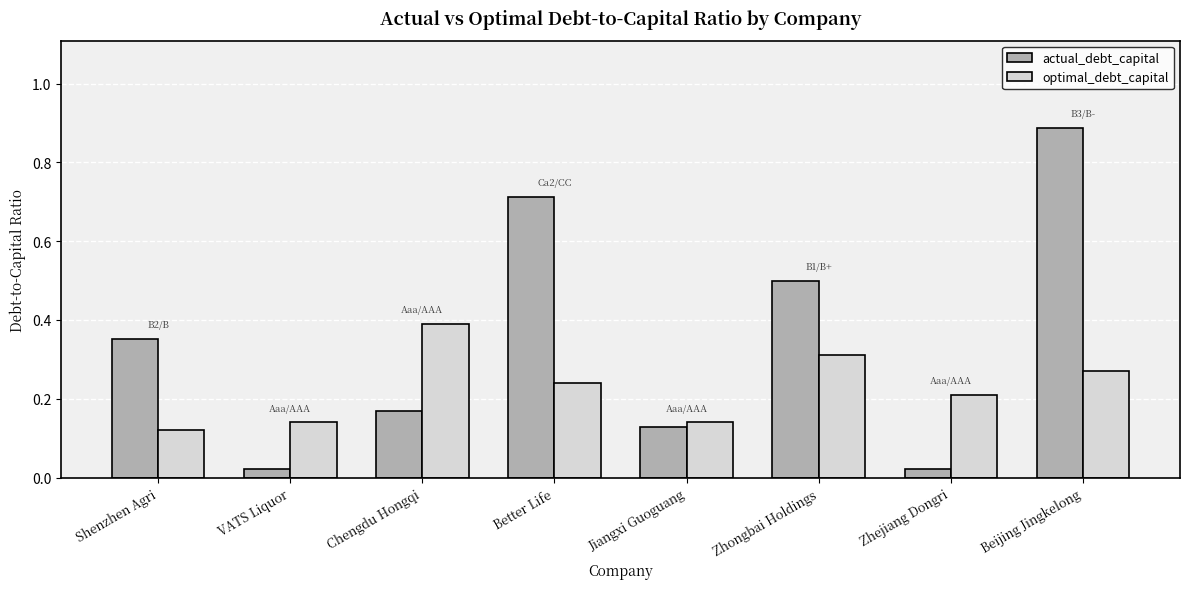

What is the sum of all optimal_debt_capital values?

1.8